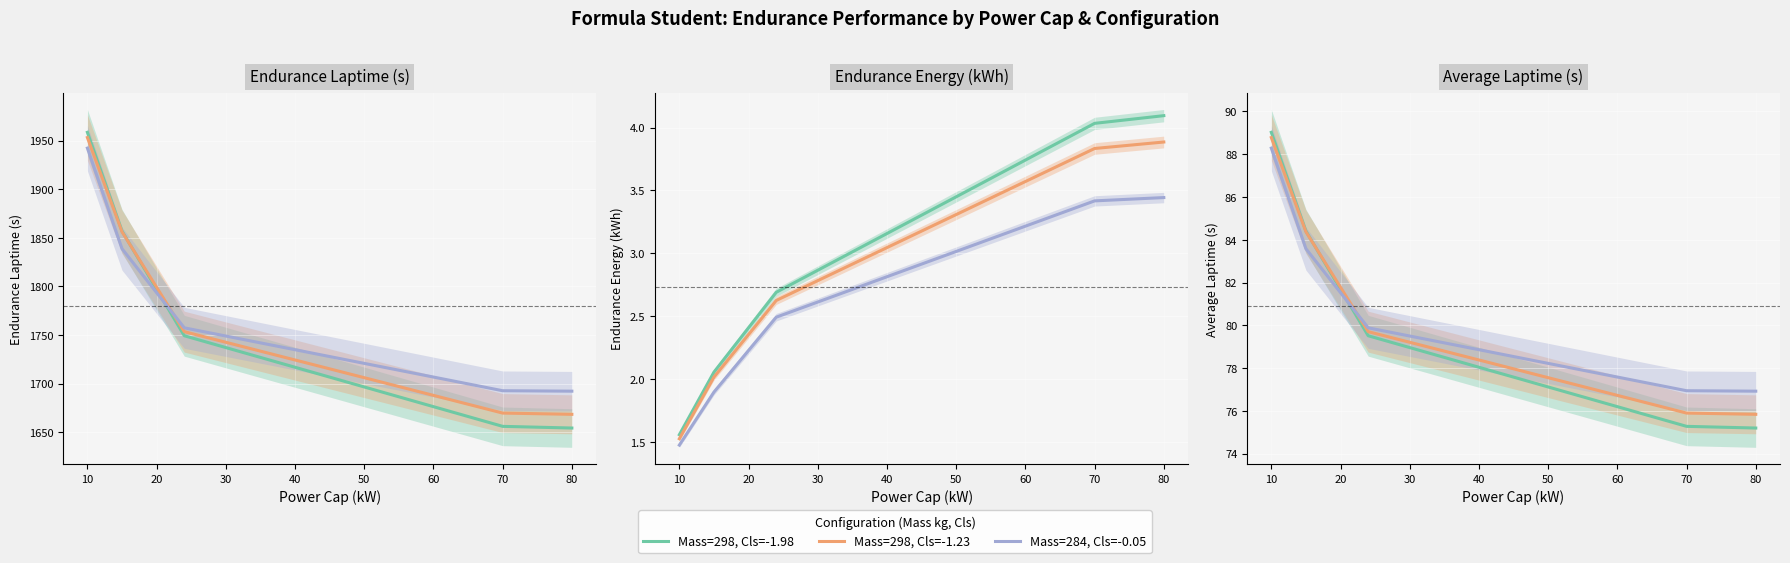

List the series in order of their peak value, highest first.

Mass=298, Cls=-1.98, Mass=298, Cls=-1.23, Mass=284, Cls=-0.05